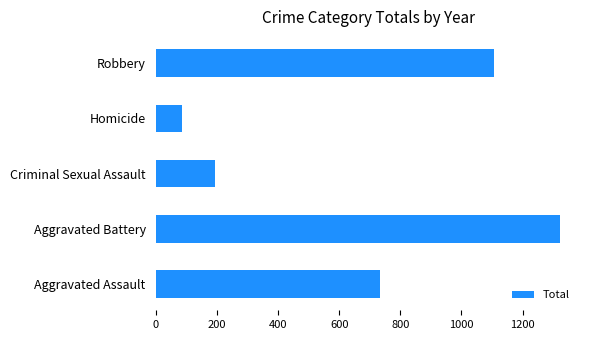

What is the maximum value shown in the chart?

1322